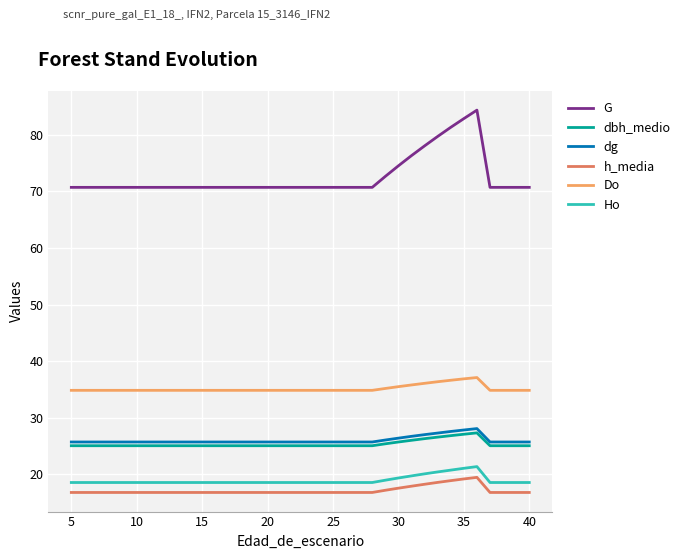

In Ho, how many points are higher than both neighbors (excluding endpoints)?

1